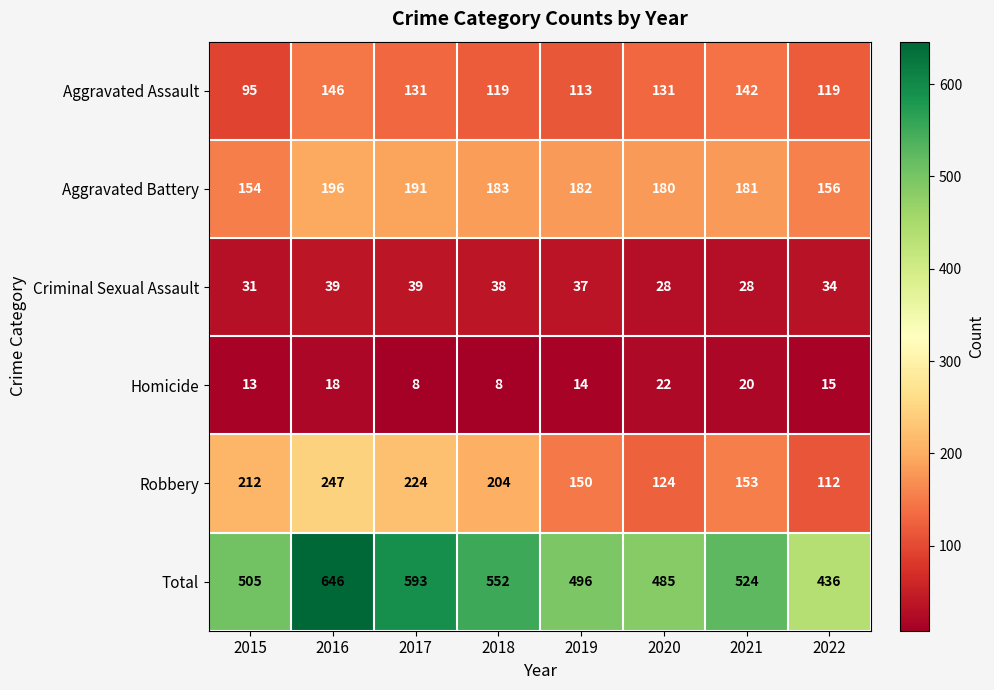

At how many categories does at least one series exceed 173?

8